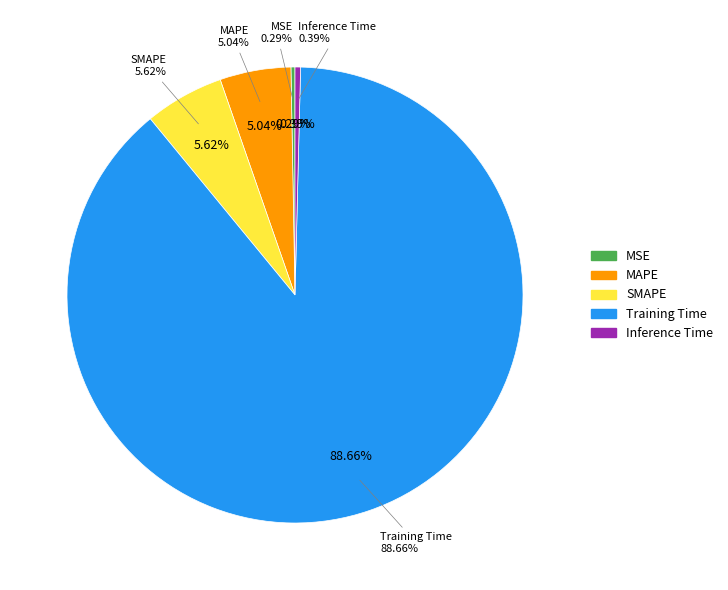

What is the largest slice in the pie chart?

Training Time